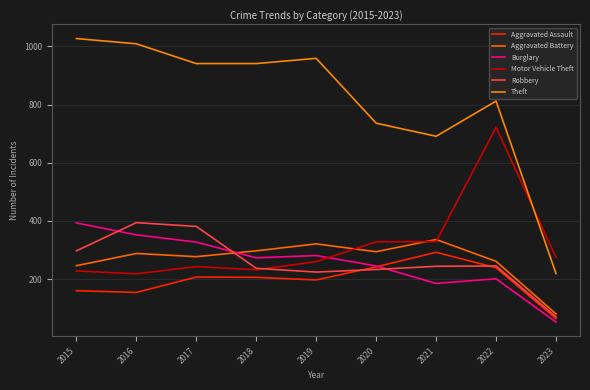

Does the chart display data point markers on the line(s)?

No